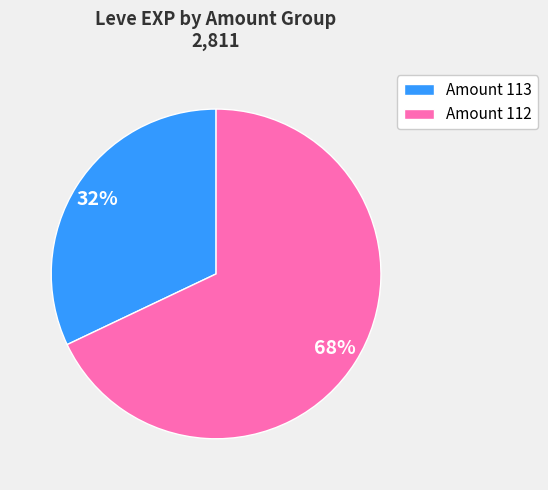

To the nearest percent, what is the average slice percentage?

50%